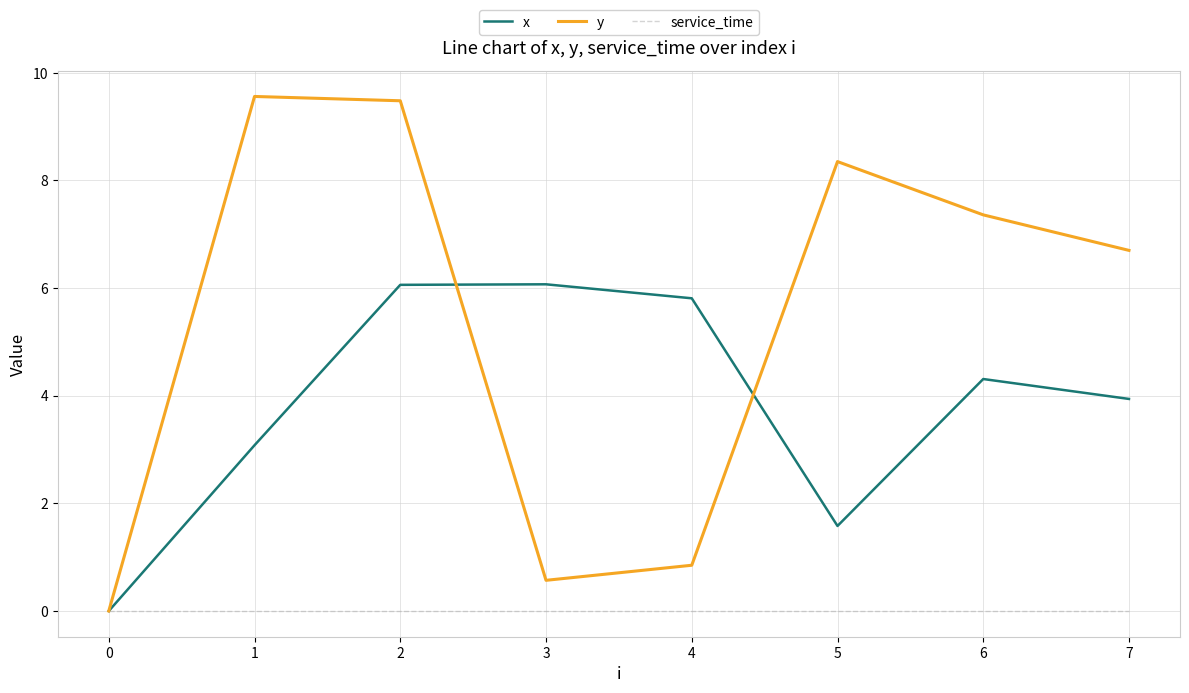

What are all the series names shown in the legend?

x, y, service_time